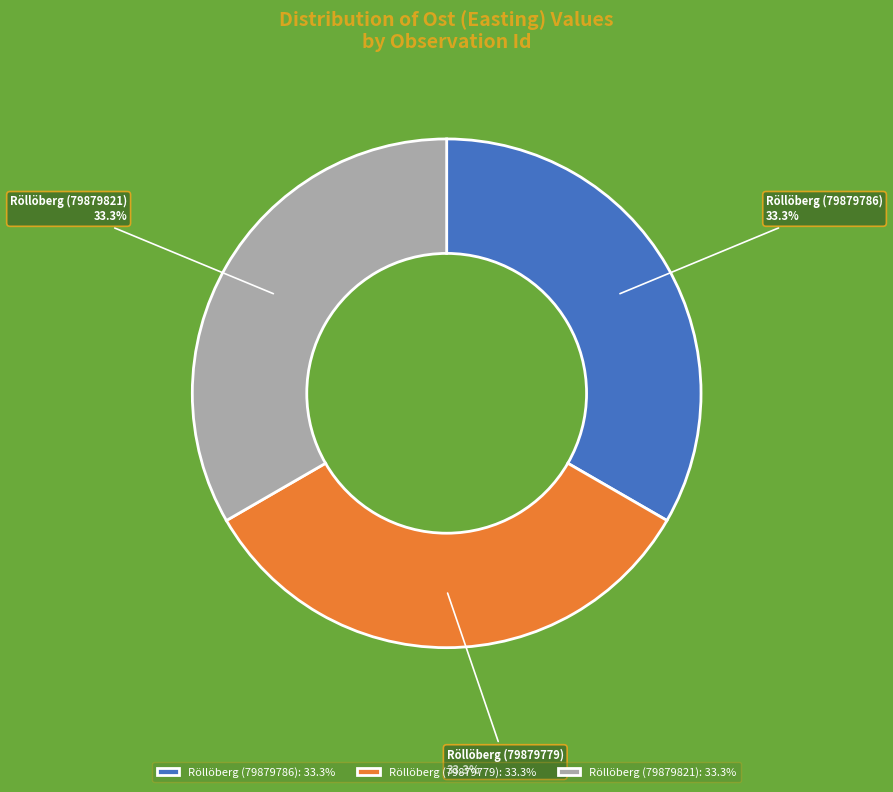

Do Röllöberg (79879821) and Röllöberg (79879779) together represent more than half of the pie?

Yes